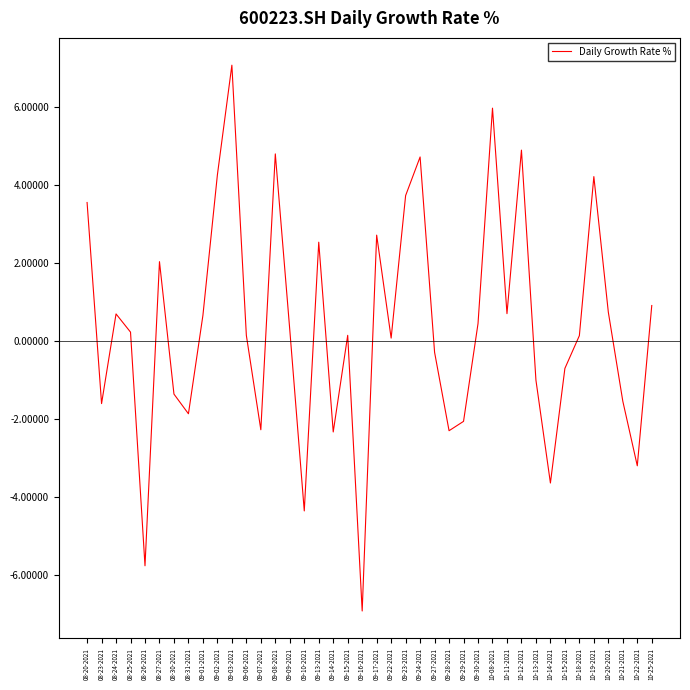

Where is the first local minimum?

08-23-2021